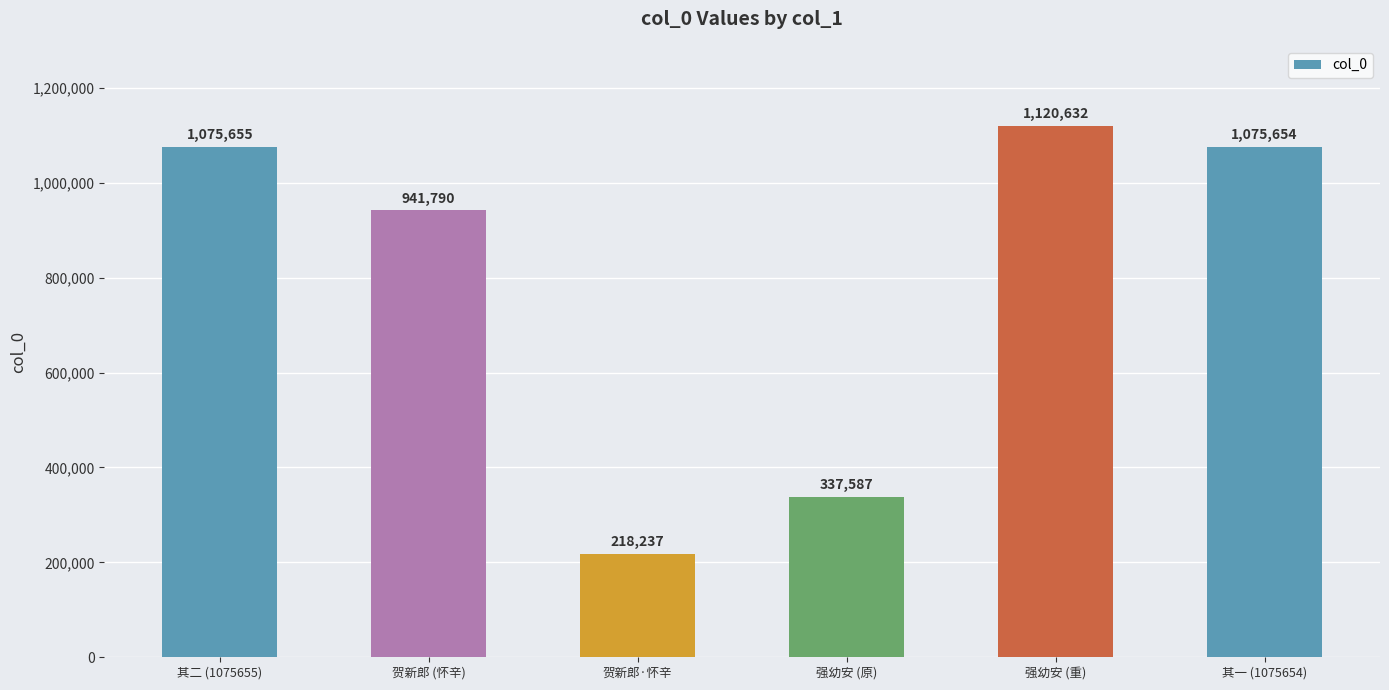

Which label corresponds to the smallest value in the chart?

贺新郎·怀辛